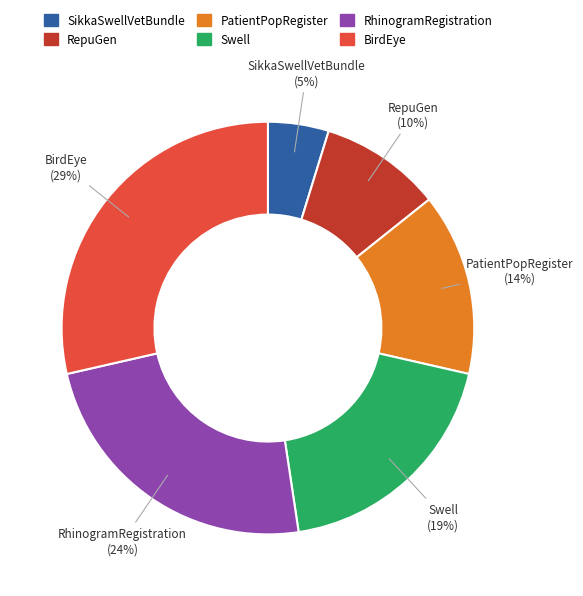

Is Swell the majority of the pie?

No